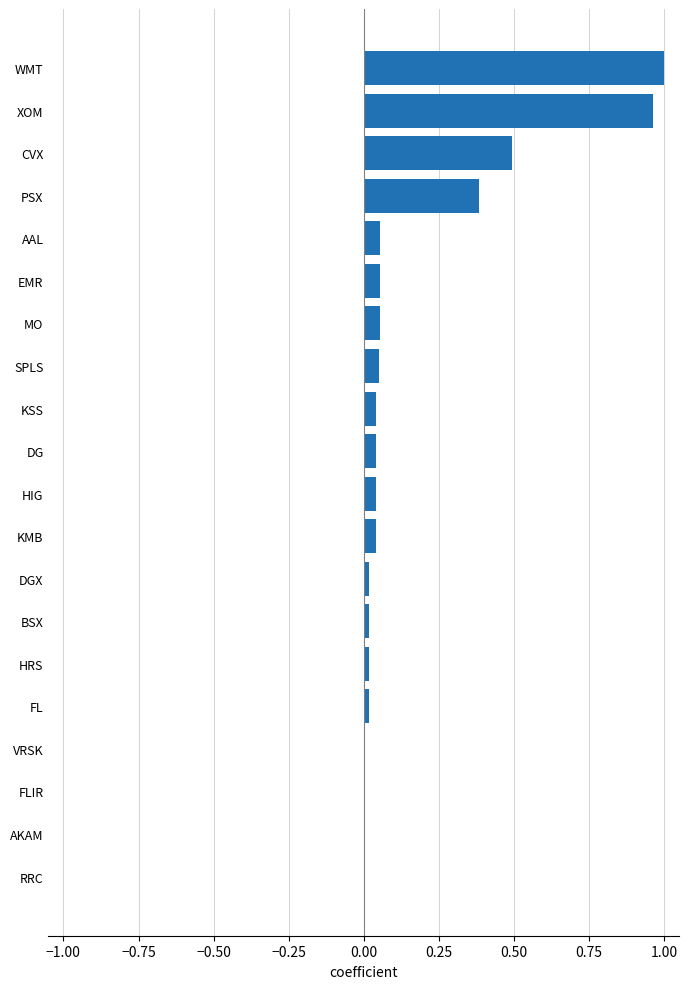

The value at KSS is 0.0. True or false?

True